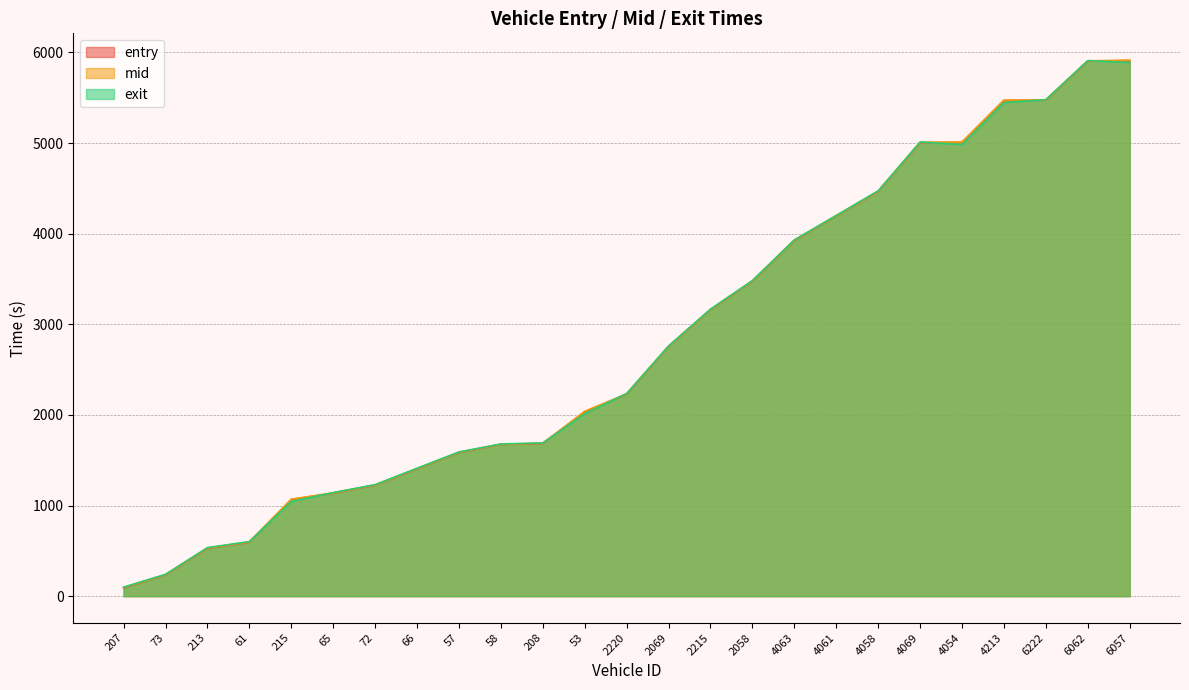

How many interior local valleys does the exit series have?

1